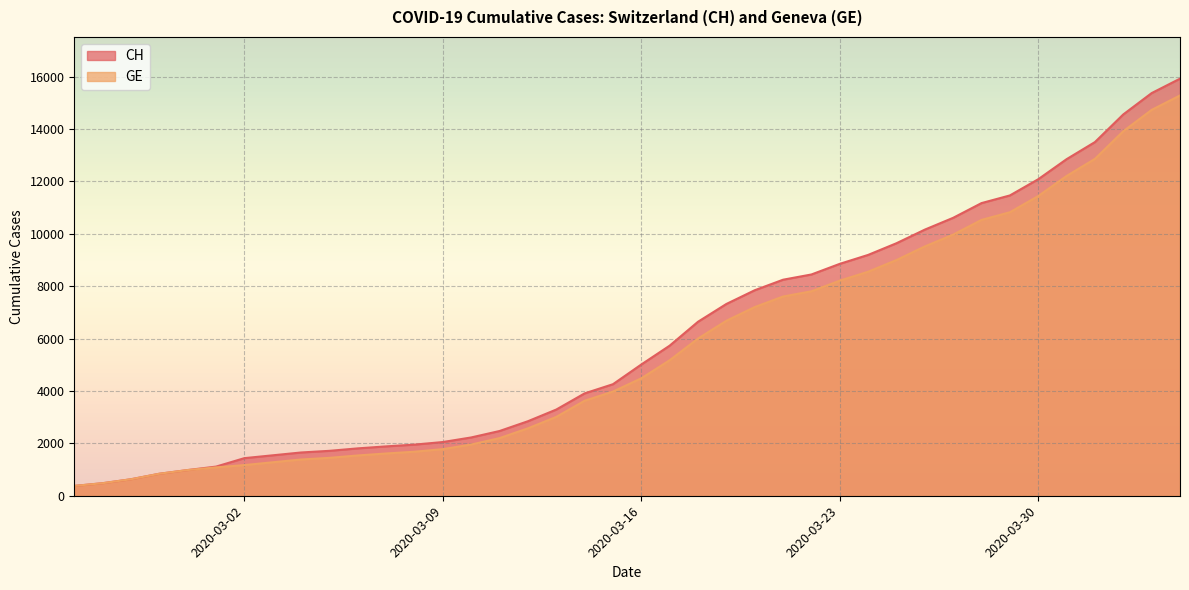

True or false: GE and CH intersect in this chart.

False